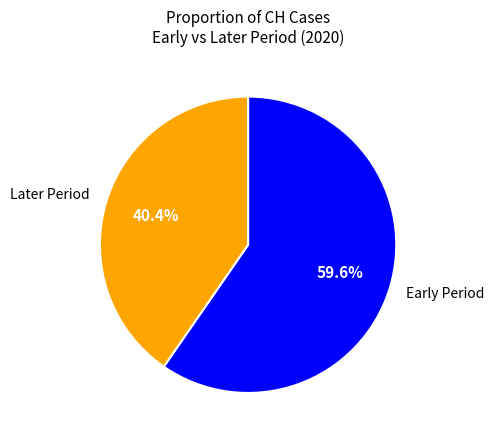

What is the ratio of the value at Early Period to the value at Later Period?

1.5